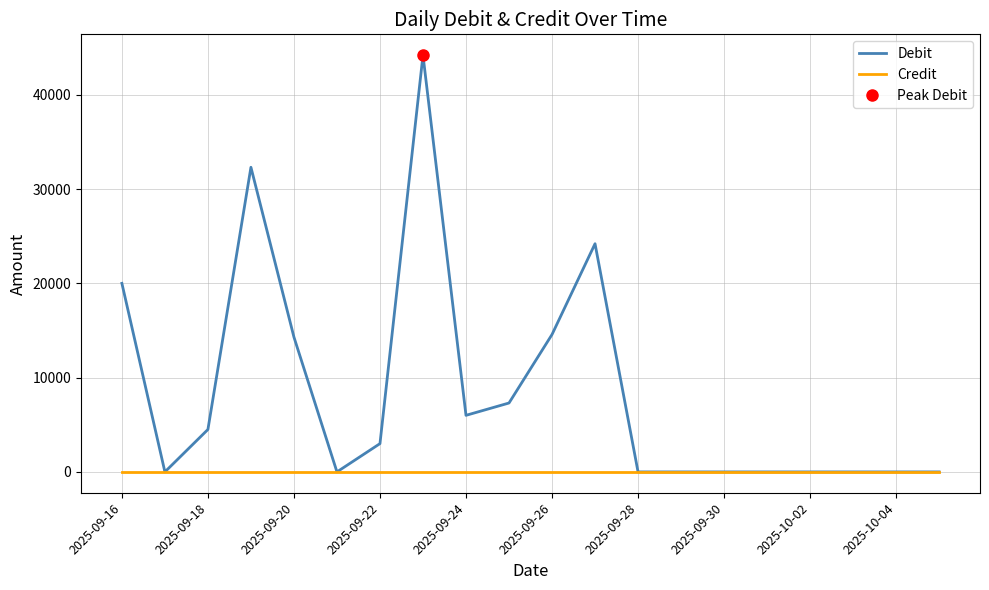

Which series has the largest total across all categories?

Debit